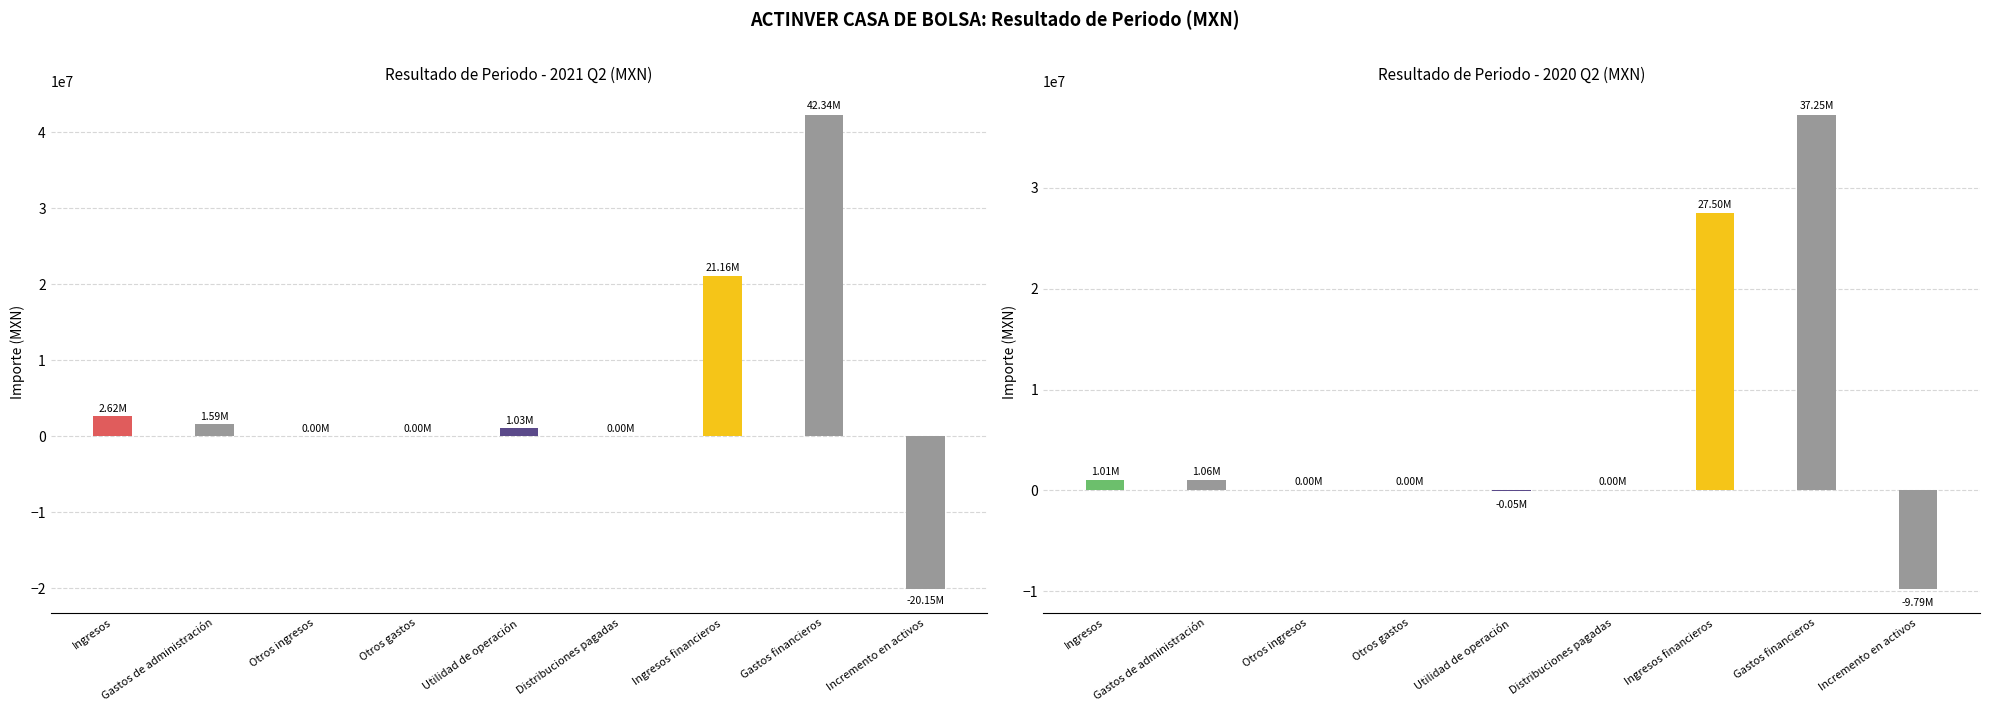

Reading left to right, extract all data points from this chart.

2021-04-01_2021-06-30: 2625000	1595000	0	0	1030000	0	21161000	42345000	-20154000
2020-04-01_2020-06-30: 1009000	1058000	0	0	-49000	0	27505000	37248000	-9792000